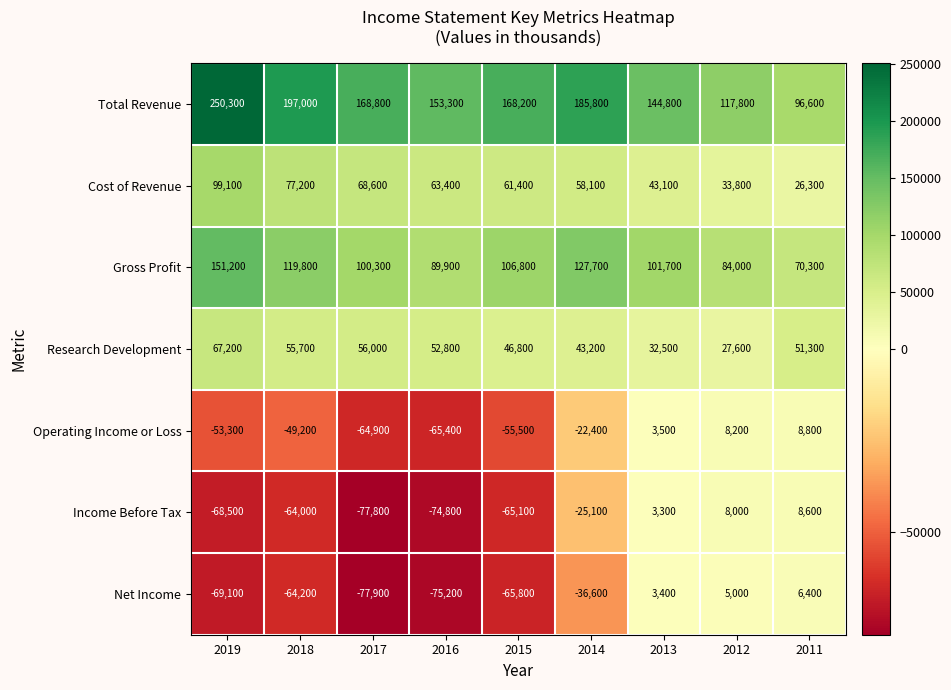

Rank the series at 2014 from lowest to highest value.

Net Income, Income Before Tax, Operating Income or Loss, Research Development, Cost of Revenue, Gross Profit, Total Revenue